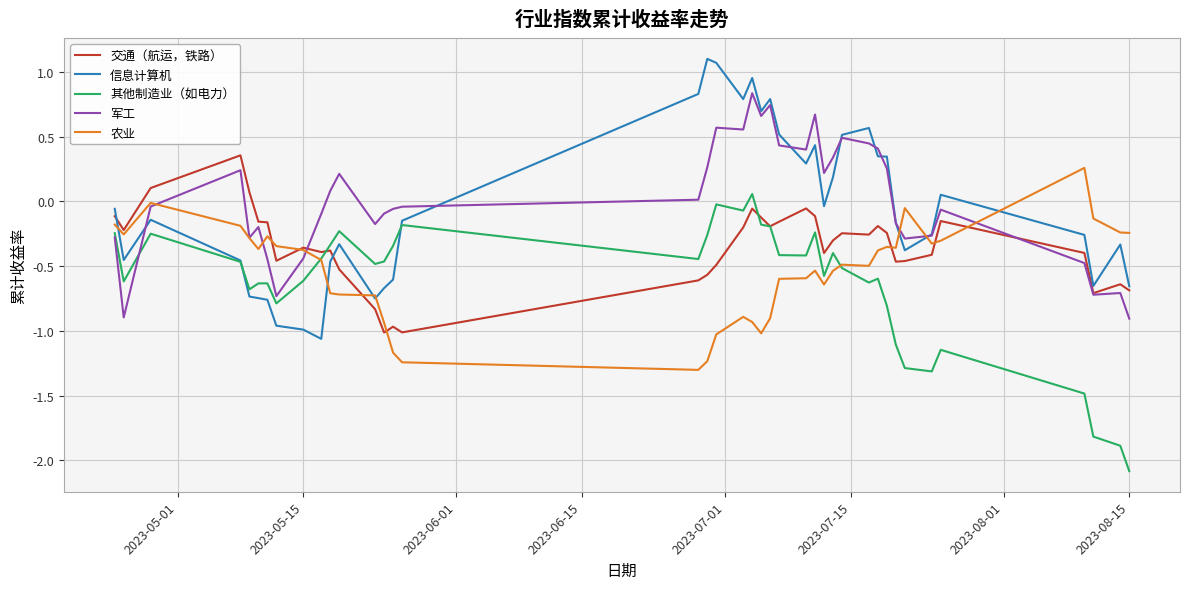

At how many categories does at least one series exceed -1?

40